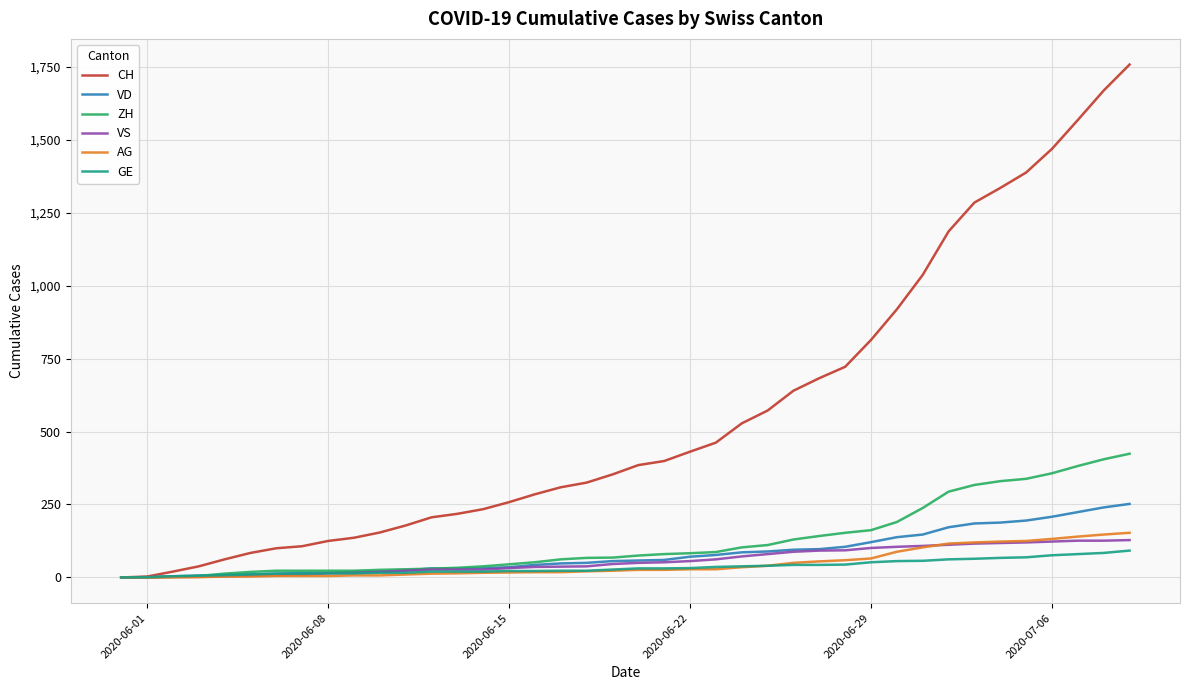

What is the highest value of the ZH series?

424